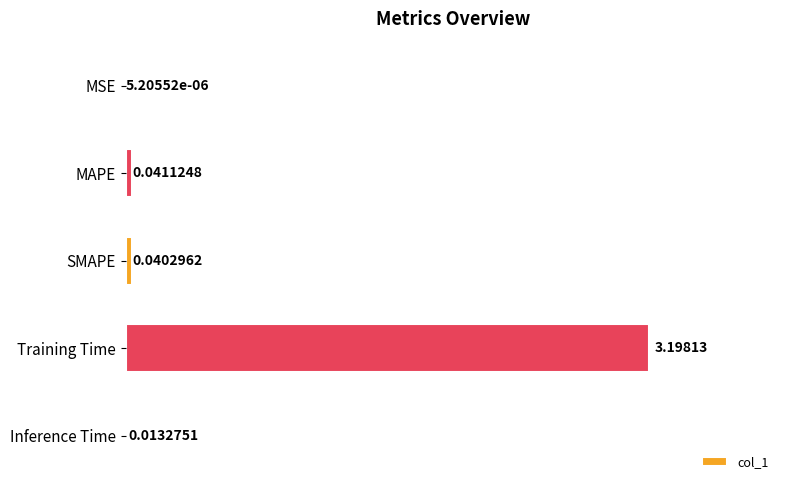

At which label is the value closest to 1?

MAPE